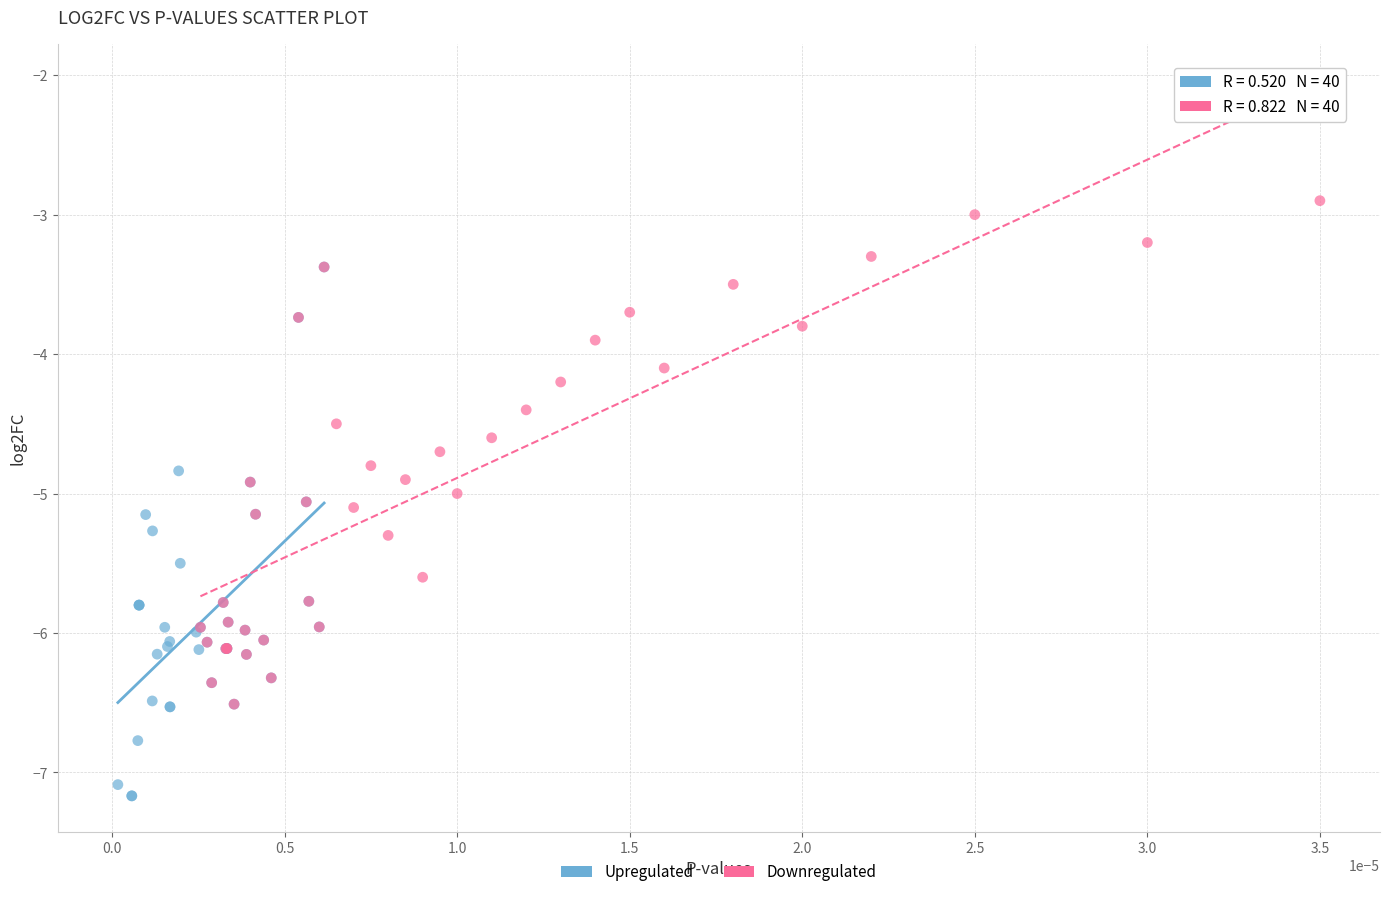

Which series reaches the maximum Y coordinate?

Downregulated